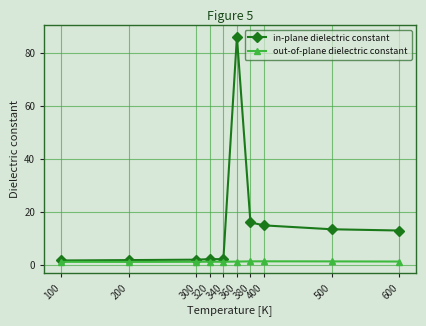

What is the spread (max minus min) of values at 600?

11.7